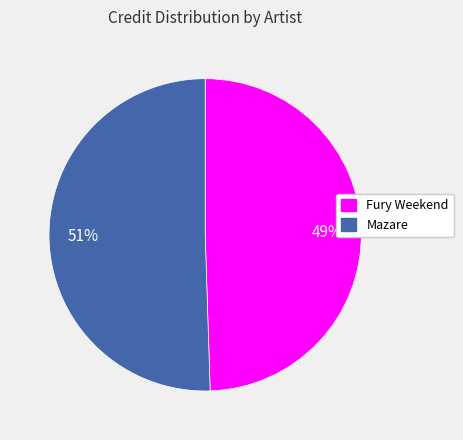

Is it true that Fury Weekend is 49% of the pie?

True